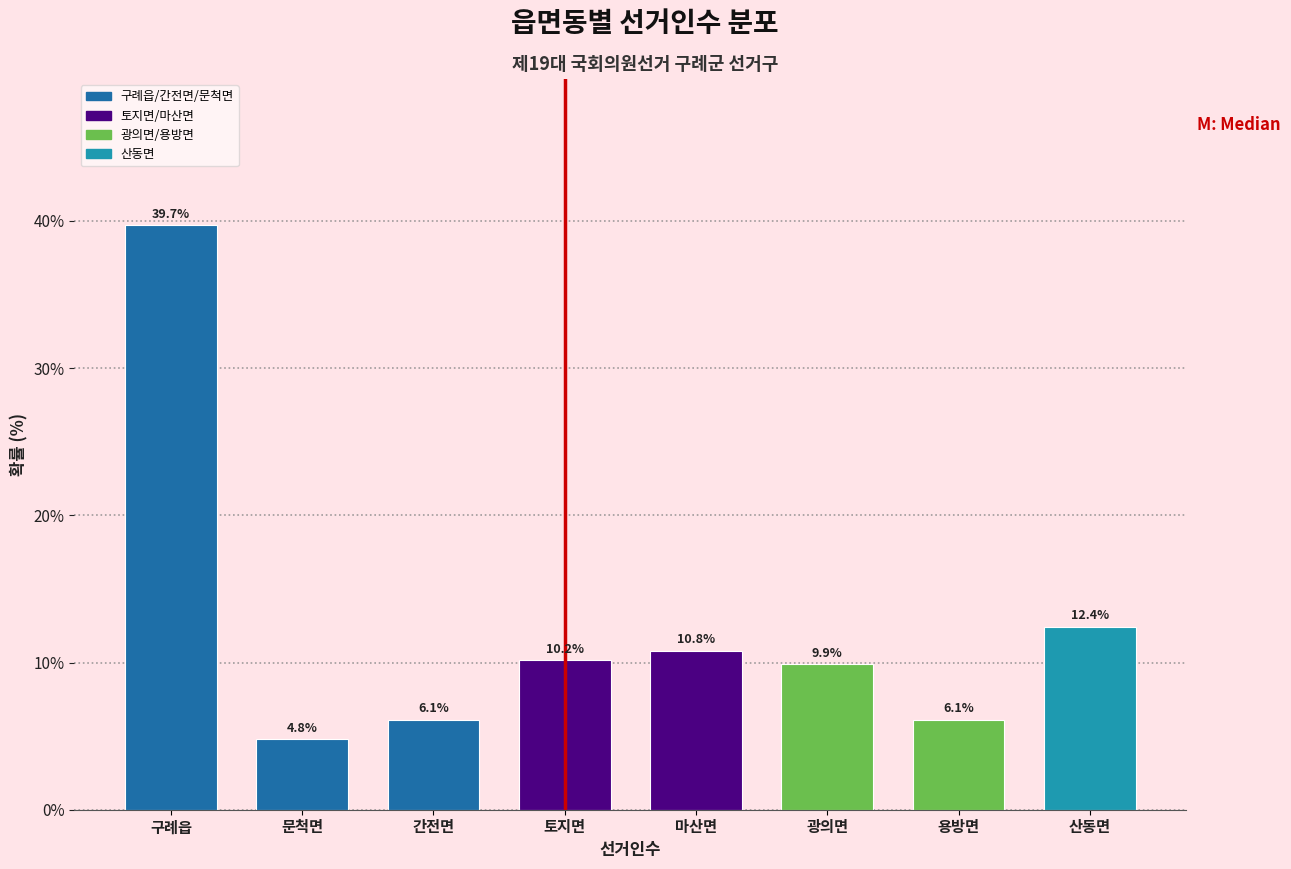

Reading left to right, what are all the values shown in this chart?

구례읍=39.7	문척면=4.8	간전면=6.1	토지면=10.2	마산면=10.8	광의면=9.9	용방면=6.1	산동면=12.4